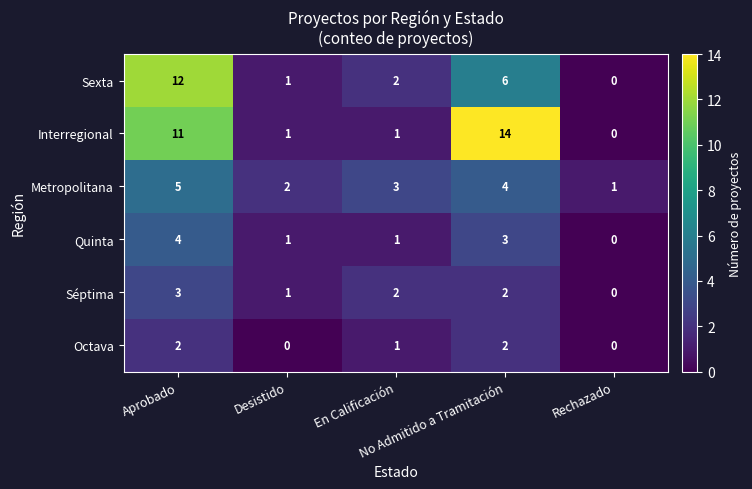

What is the sum of all Séptima values?

8